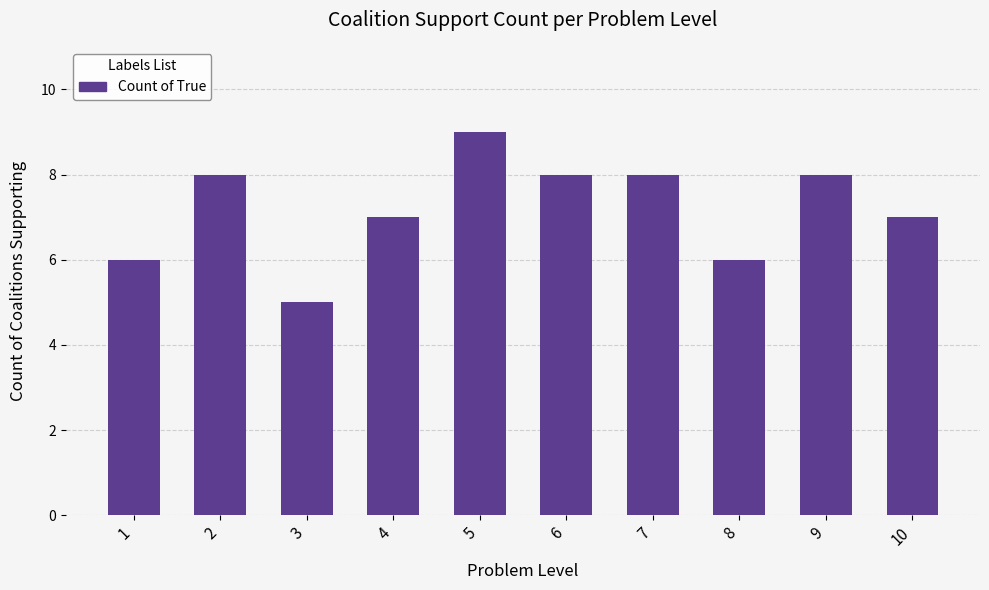

Is it true that the value at 2 is 4?

False